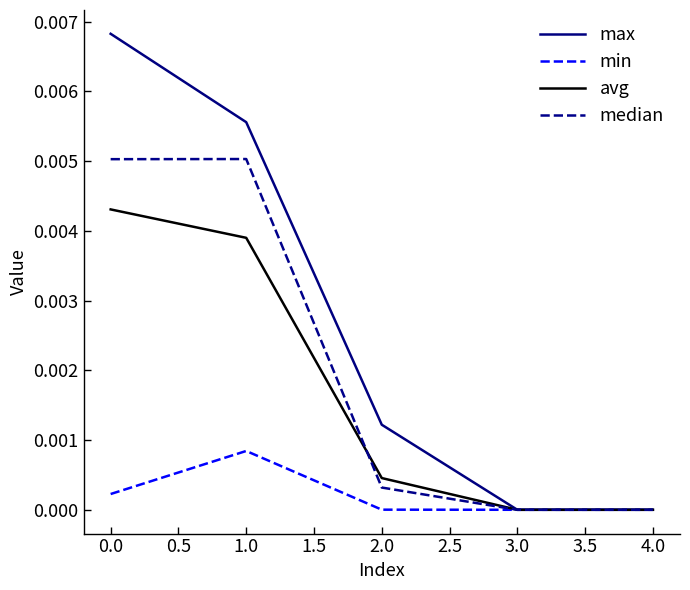

What position from the left is 4.0?

5